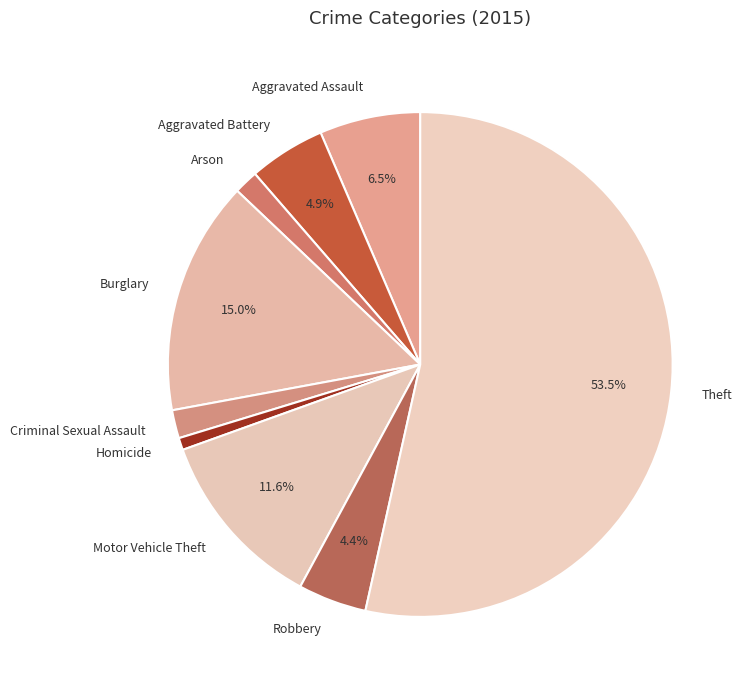

Approximately how many times larger is the value at Robbery compared to Motor Vehicle Theft?

0.4